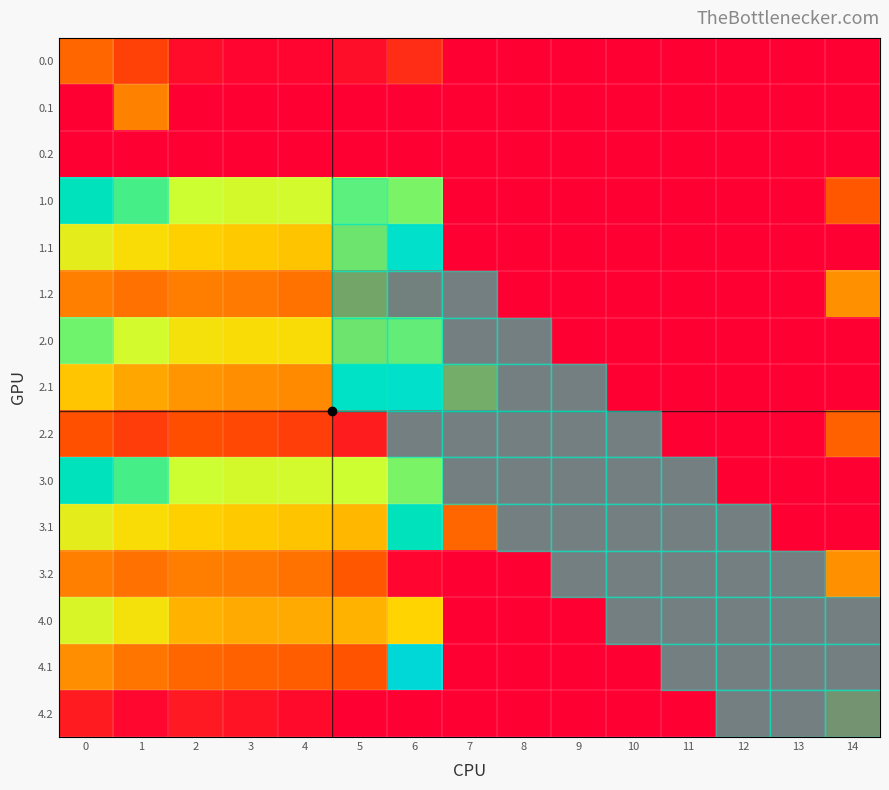

How many data points does each series have?

15